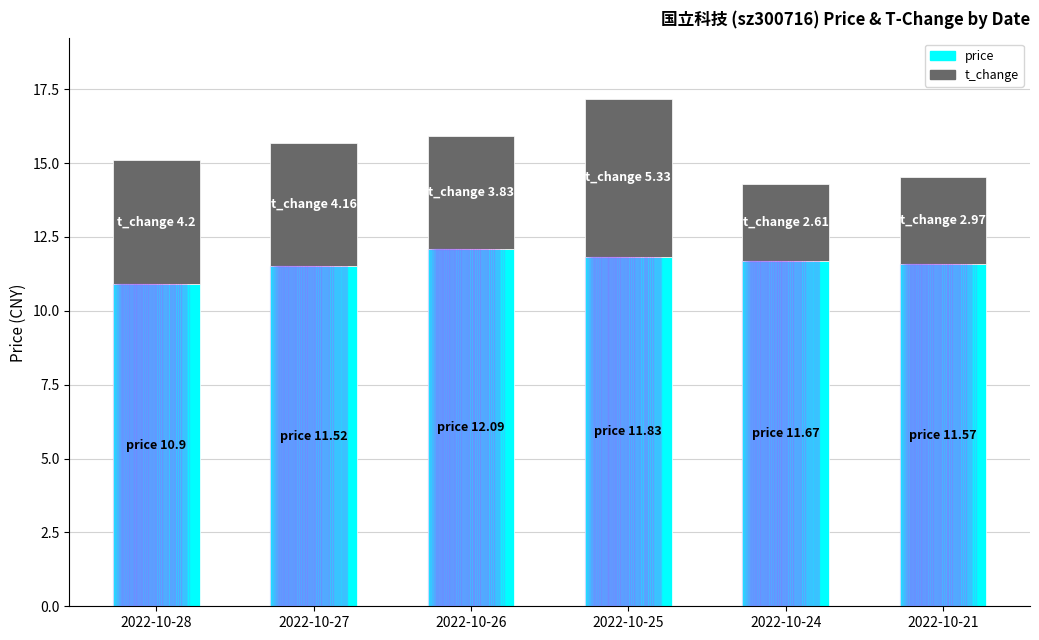

What is the approximate value of price at 2022-10-26?

12.1